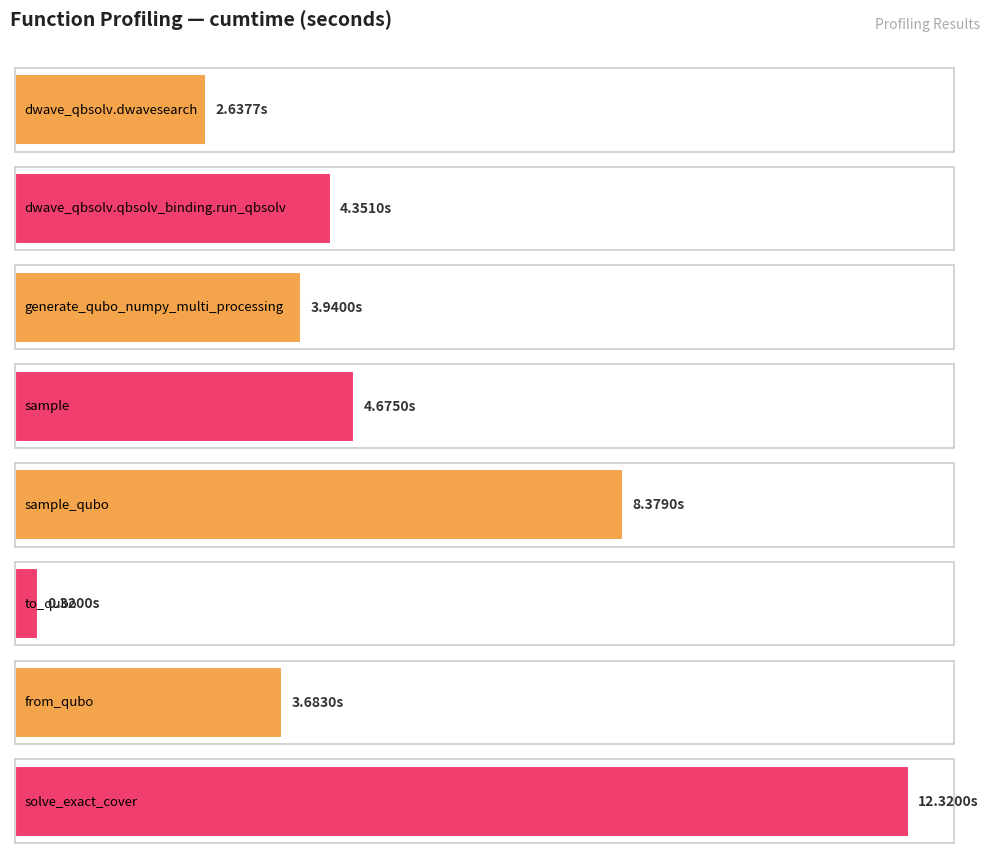

List the labels in order of value, largest first.

solve_exact_cover, sample_qubo, sample, dwave_qbsolv.qbsolv_binding.run_qbsolv, generate_qubo_numpy_multi_processing, from_qubo, dwave_qbsolv.dwavesearch, to_qubo